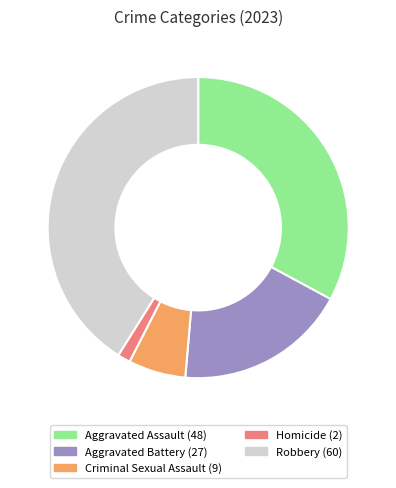

Which slice is the largest?

Robbery